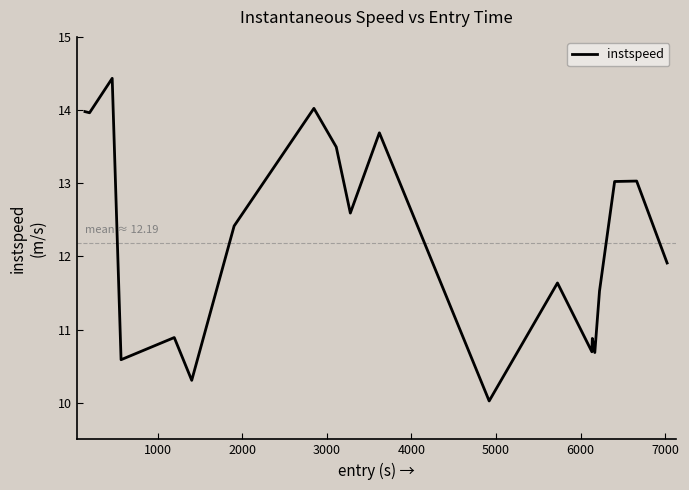

What is the difference between the maximum and minimum values?

4.4